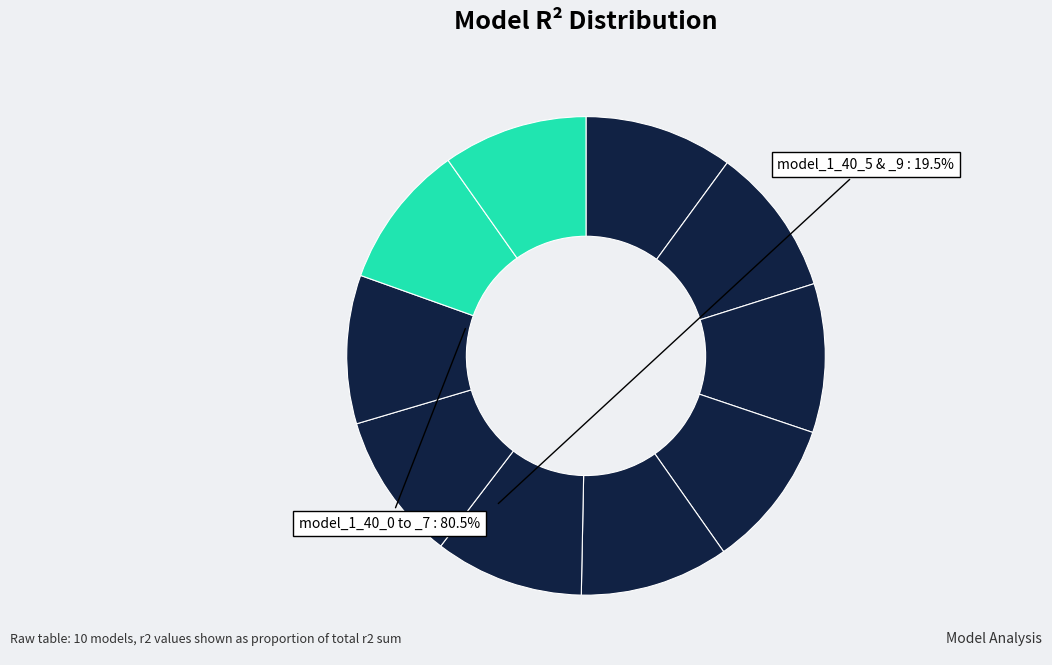

How many segments does this pie chart have?

10